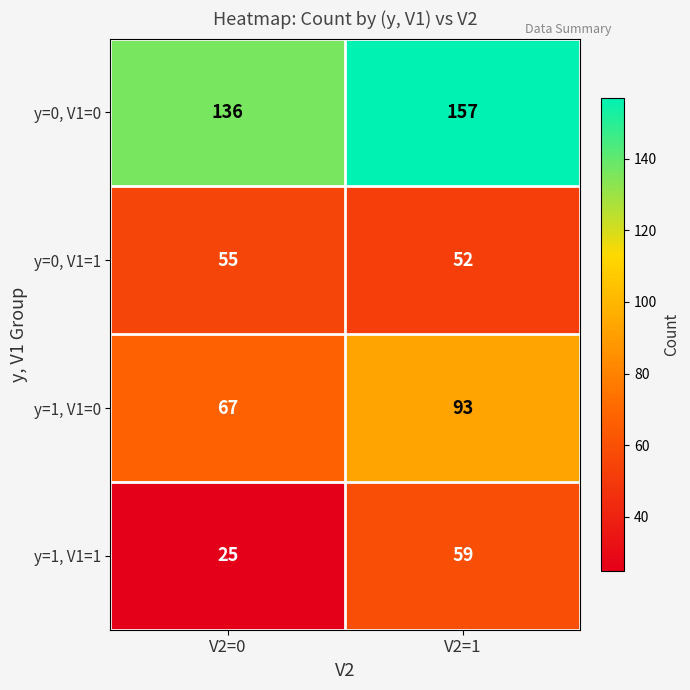

At how many categories does at least one series exceed 73?

2